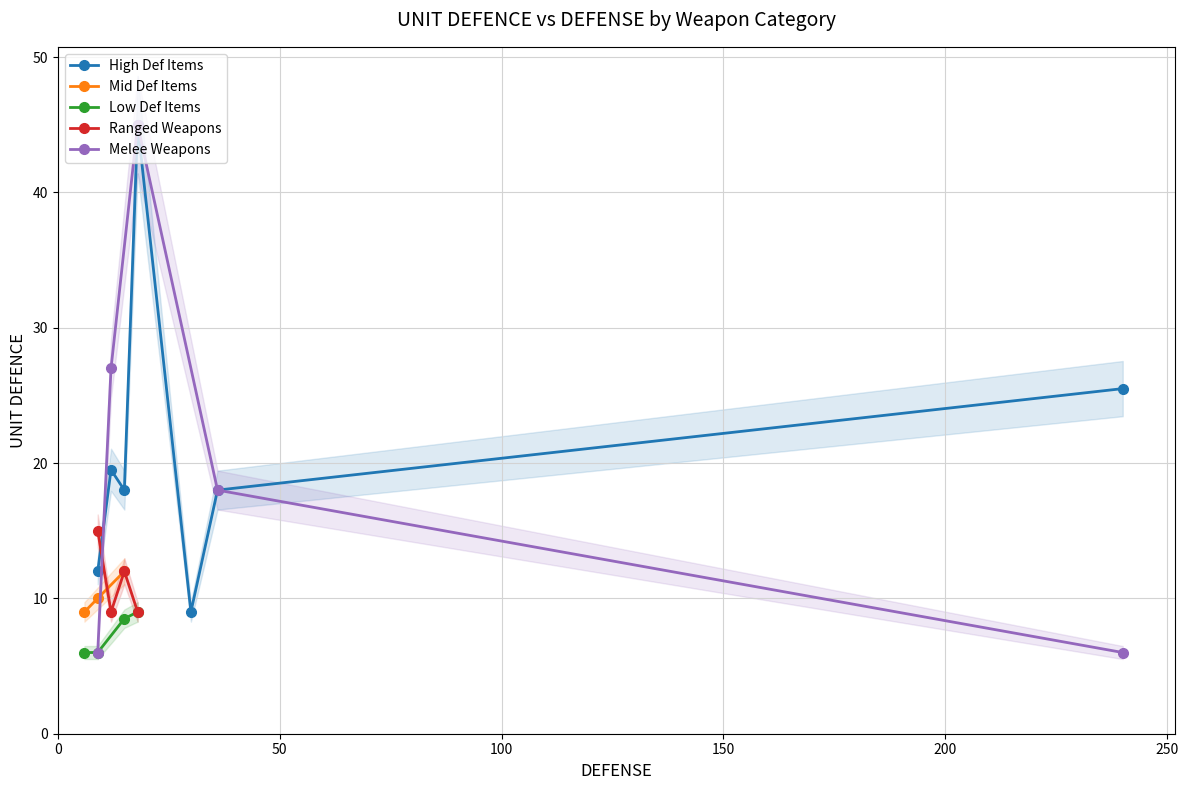

True or false: High Def Items has more than 0 interior local peaks.

True